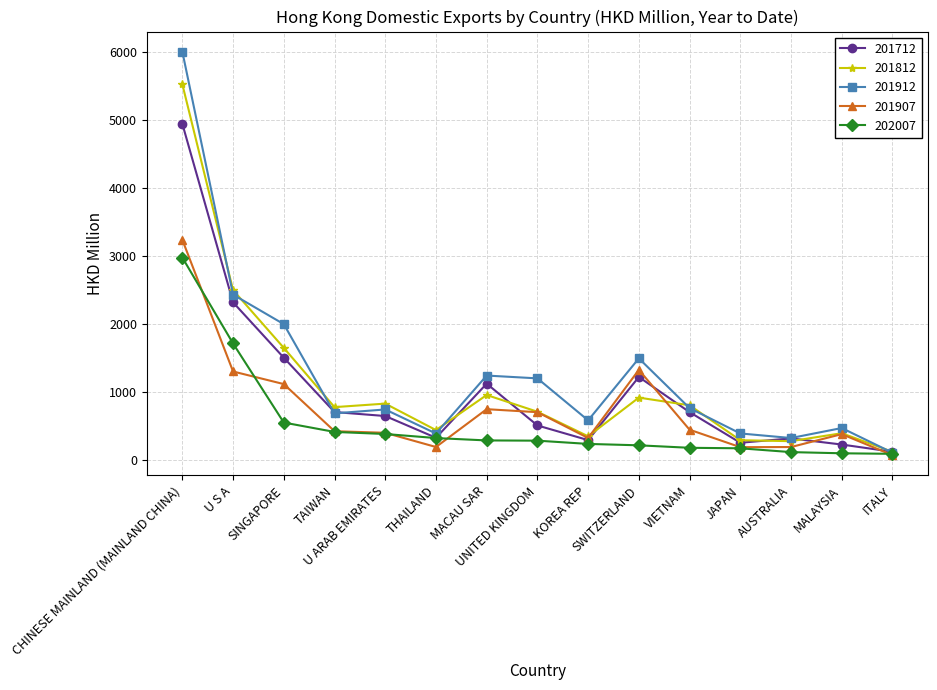

What is the highest value of the 202007 series?

2978.3